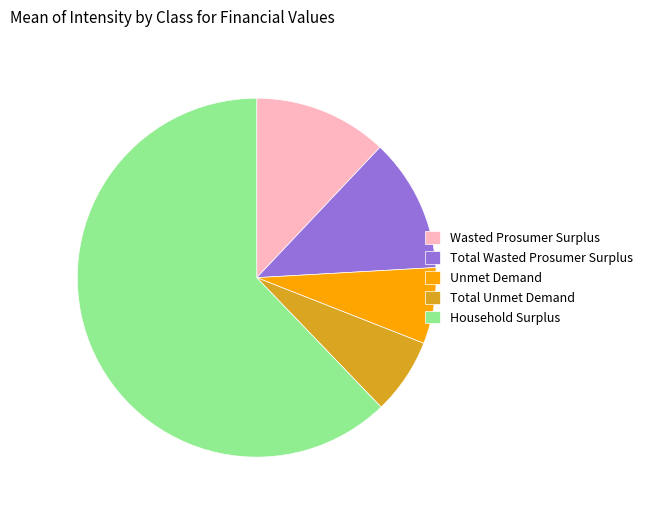

Combined, do Total Unmet Demand and Wasted Prosumer Surplus account for over 50%?

No